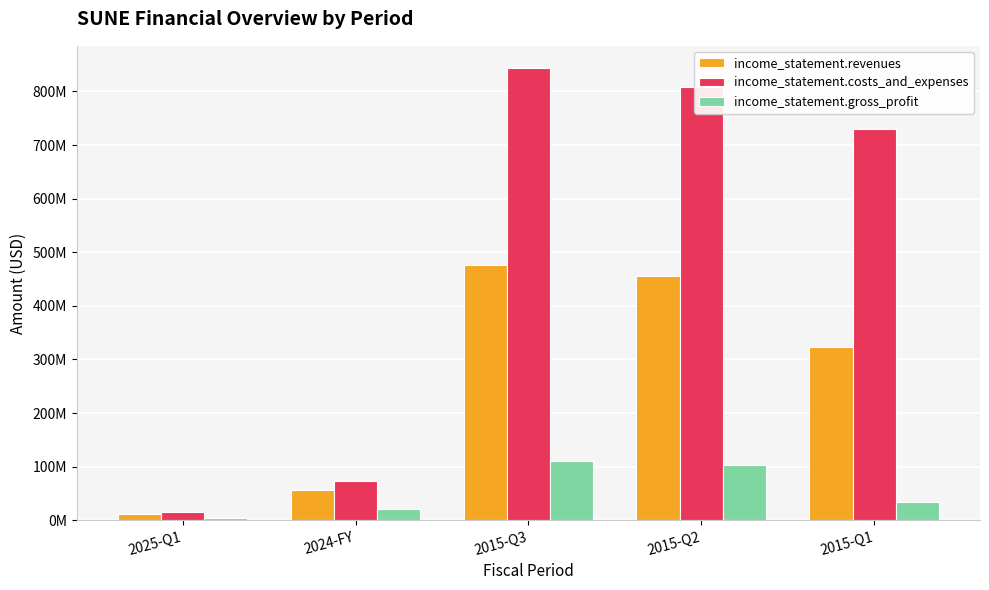

What is the sum of the income_statement.gross_profit values at 2015-Q2 and 2024-FY?

123426244